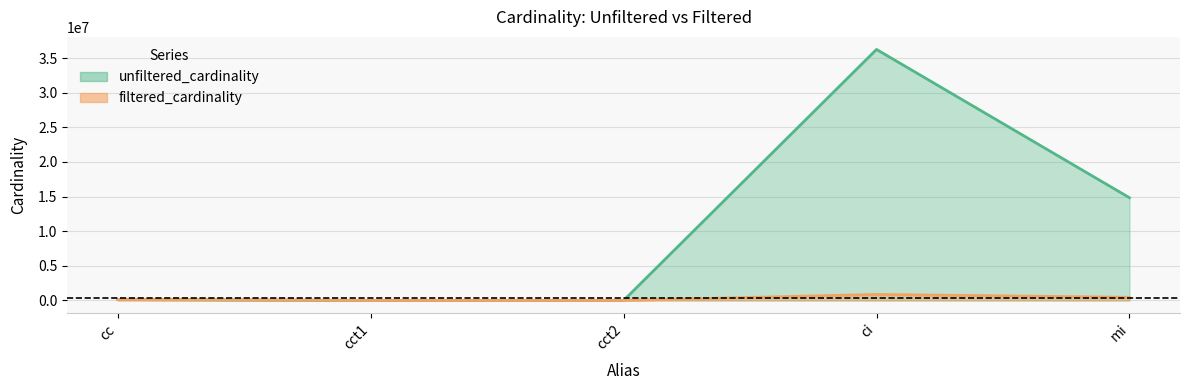

Which series has the widest spread of values?

unfiltered_cardinality